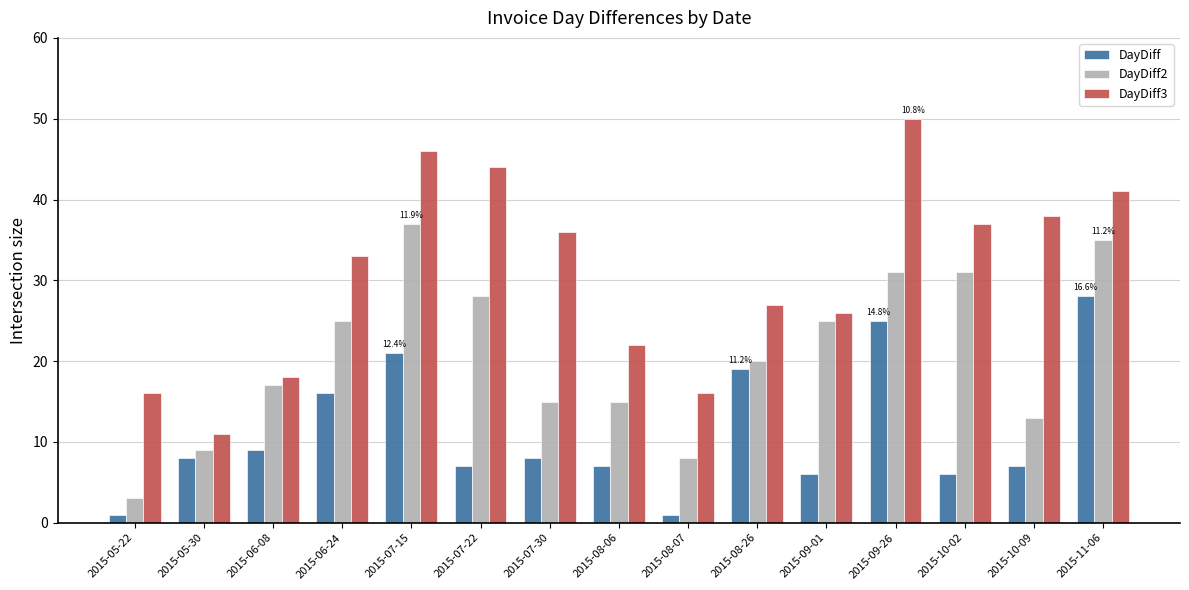

Reading left to right, extract all data points from this chart.

DayDiff: 2015-05-22=1	2015-05-30=8	2015-06-08=9	2015-06-24=16	2015-07-15=21	2015-07-22=7	2015-07-30=8	2015-08-06=7	2015-08-07=1	2015-08-26=19	2015-09-01=6	2015-09-26=25	2015-10-02=6	2015-10-09=7	2015-11-06=28
DayDiff2: 2015-05-22=3	2015-05-30=9	2015-06-08=17	2015-06-24=25	2015-07-15=37	2015-07-22=28	2015-07-30=15	2015-08-06=15	2015-08-07=8	2015-08-26=20	2015-09-01=25	2015-09-26=31	2015-10-02=31	2015-10-09=13	2015-11-06=35
DayDiff3: 2015-05-22=16	2015-05-30=11	2015-06-08=18	2015-06-24=33	2015-07-15=46	2015-07-22=44	2015-07-30=36	2015-08-06=22	2015-08-07=16	2015-08-26=27	2015-09-01=26	2015-09-26=50	2015-10-02=37	2015-10-09=38	2015-11-06=41